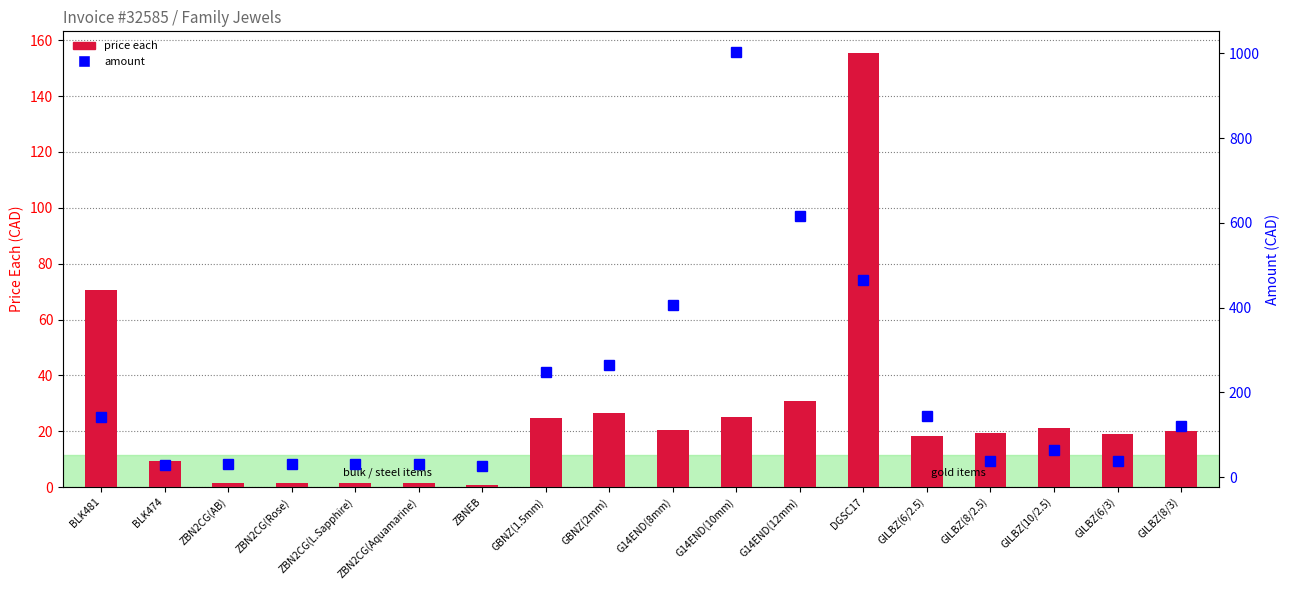

Reading left to right, list all the values displayed in this chart.

price each: BLK481=70.5	BLK474=9.2	ZBN2CG(AB)=1.6	ZBN2CG(Rose)=1.6	ZBN2CG(L.Sapphire)=1.6	ZBN2CG(Aquamarine)=1.6	ZBNEB=0.8	GBNZ(1.5mm)=24.9	GBNZ(2mm)=26.4	G14END(8mm)=20.3	G14END(10mm)=25.1	G14END(12mm)=30.8	DGSC17=155.4	GILBZ(6/2.5)=18.1	GILBZ(8/2.5)=19.5	GILBZ(10/2.5)=21.3	GILBZ(6/3)=18.8	GILBZ(8/3)=20.2
amount: BLK481=141.0	BLK474=27.7	ZBN2CG(AB)=31.6	ZBN2CG(Rose)=31.6	ZBN2CG(L.Sapphire)=31.6	ZBN2CG(Aquamarine)=31.6	ZBNEB=25.5	GBNZ(1.5mm)=249.0	GBNZ(2mm)=263.7	G14END(8mm)=405.6	G14END(10mm)=1002.8	G14END(12mm)=615.0	DGSC17=466.3	GILBZ(6/2.5)=145.0	GILBZ(8/2.5)=39.0	GILBZ(10/2.5)=63.9	GILBZ(6/3)=37.7	GILBZ(8/3)=121.3